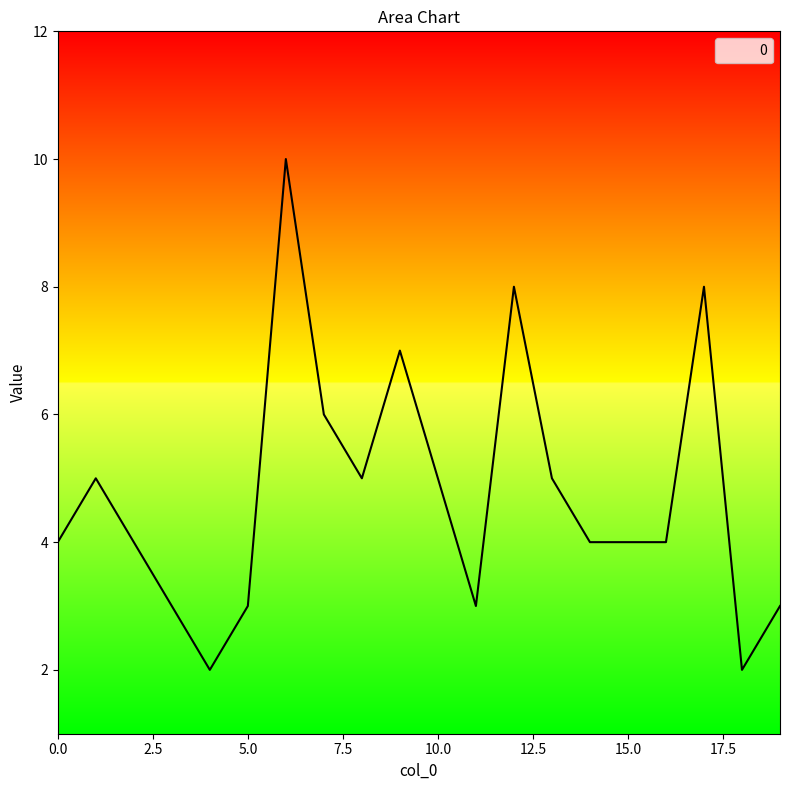

Reading left to right, list all the values displayed in this chart.

4	5	4	3	2	3	10	6	5	7	5	3	8	5	4	4	4	8	2	3